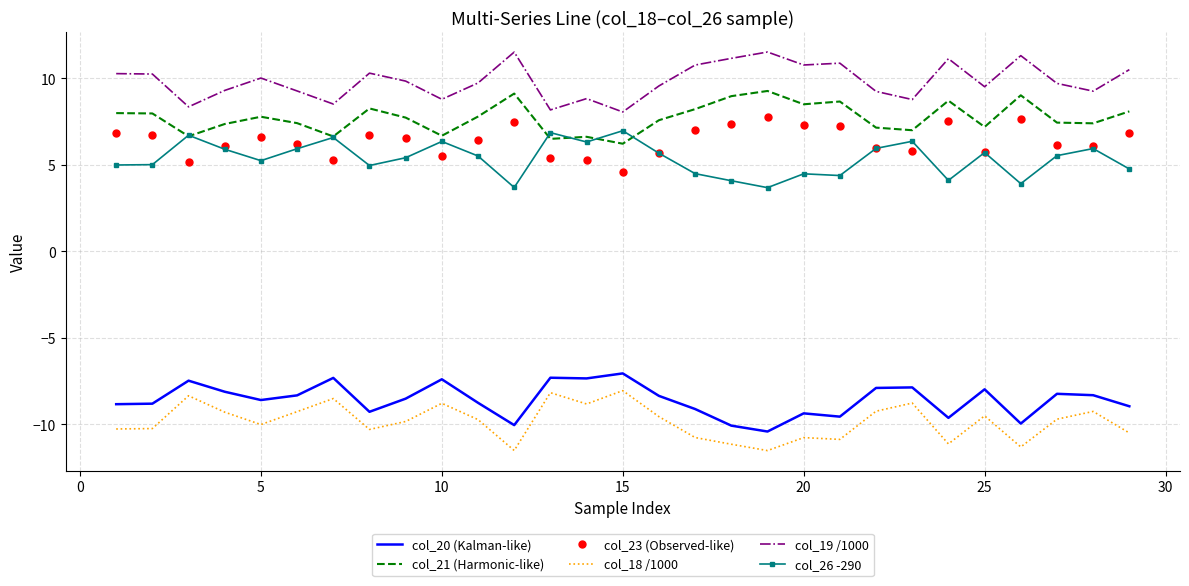

True or false: col_26 -290 and col_20 (Kalman-like) intersect in this chart.

False